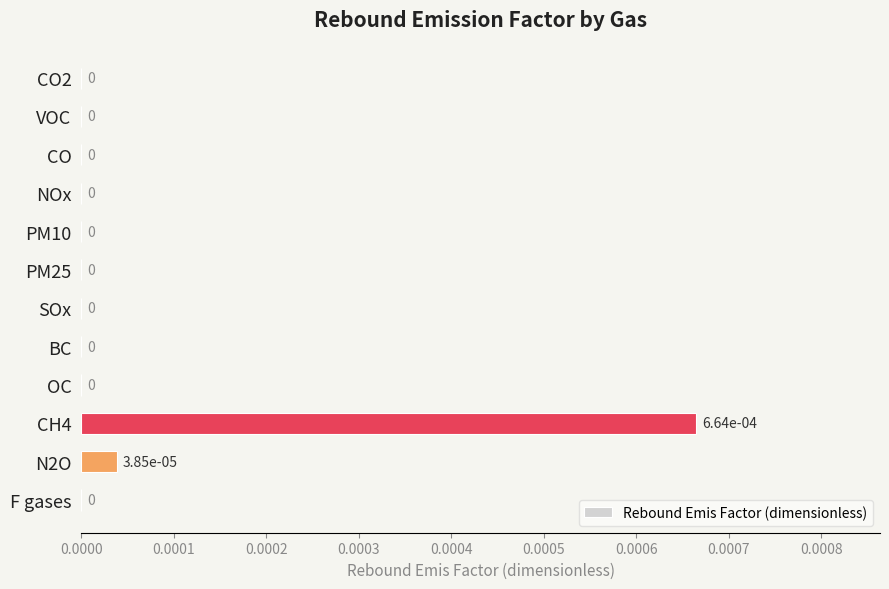

The value at CO2 is 0.0. True or false?

True